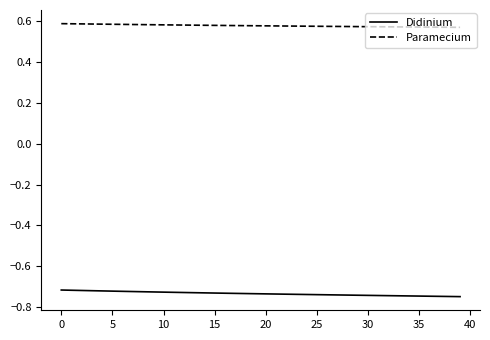

True or false: Didinium and Paramecium cross at least once.

False